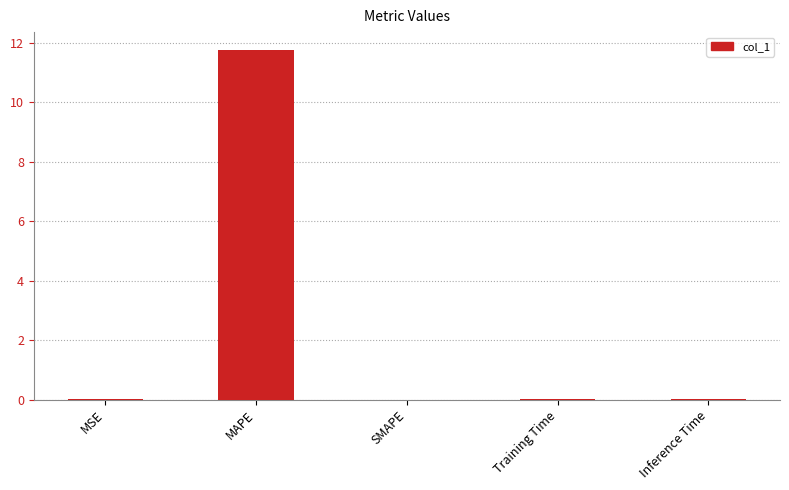

Is it true that the value at SMAPE is 4.8?

False